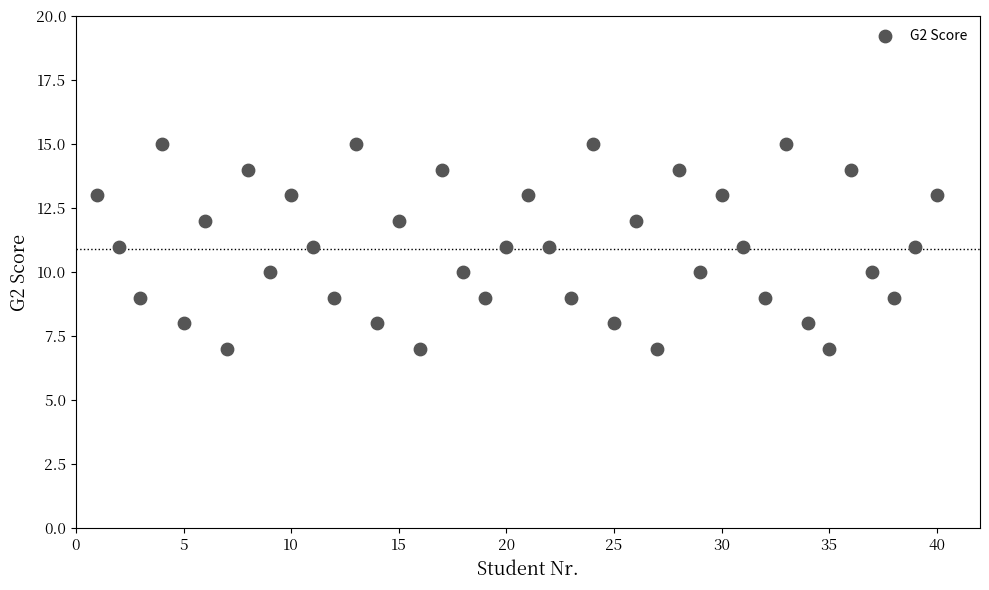

What is the range of X values (max minus min)?

39